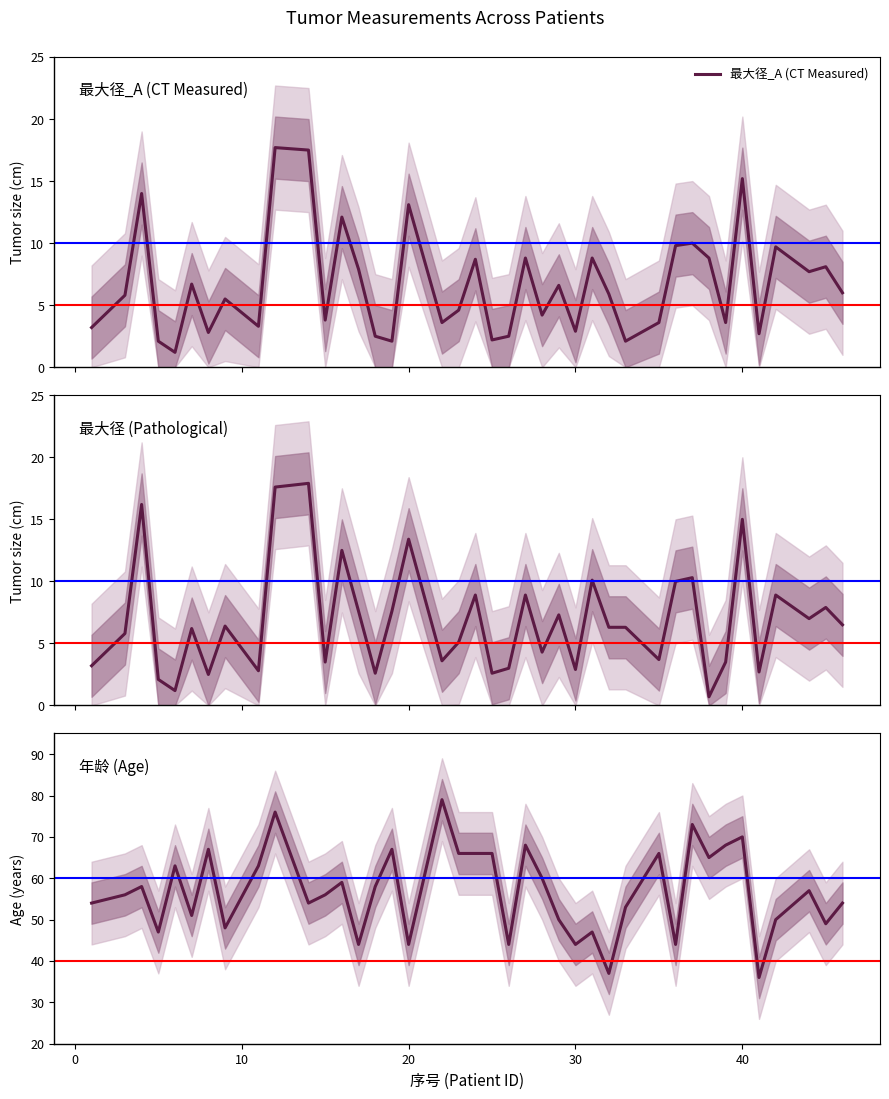

What is the maximum value shown in the chart?

79.0